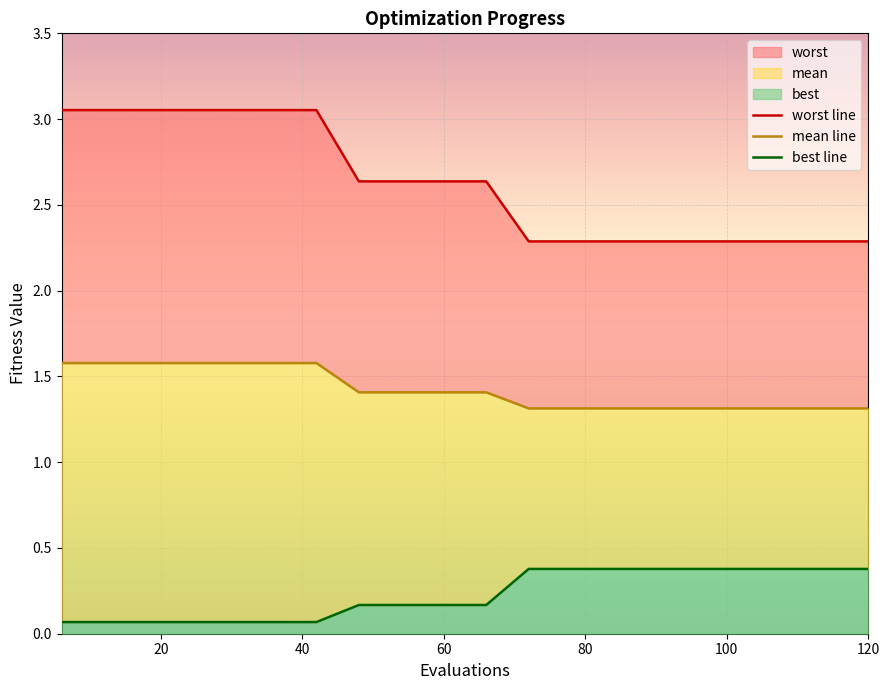

What is the smallest value displayed?

0.1